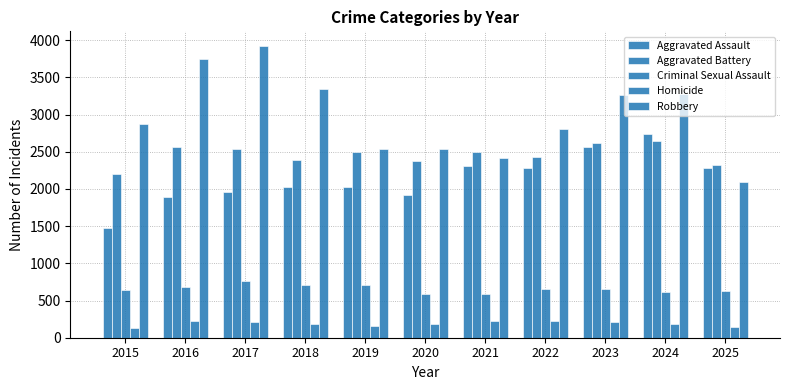

What is the difference between the second highest and second lowest values in the Aggravated Assault series?

671